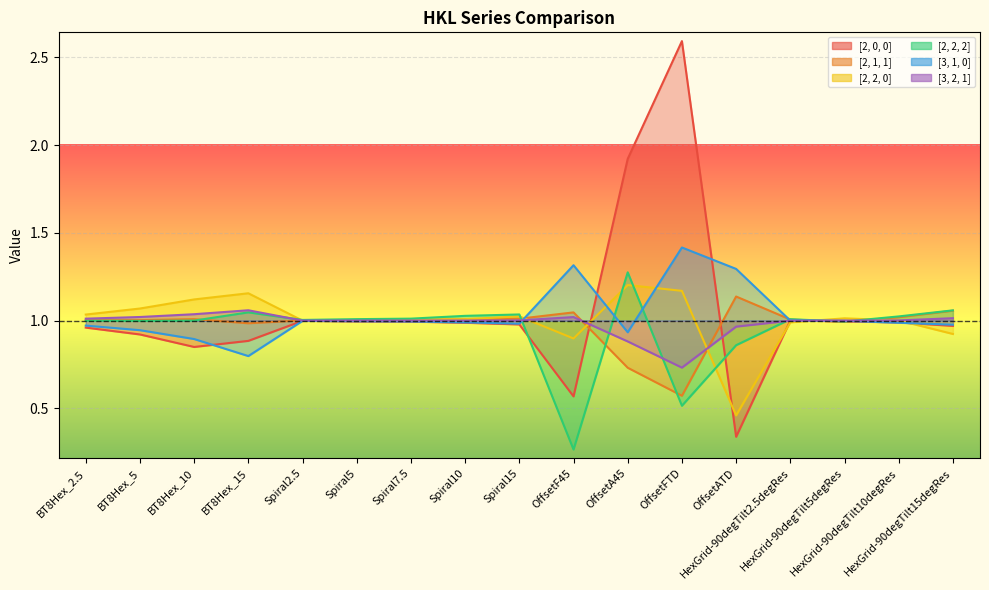

What is the difference between the [3, 2, 1] values at BT8Hex_5 and OffsetFTD?

0.3